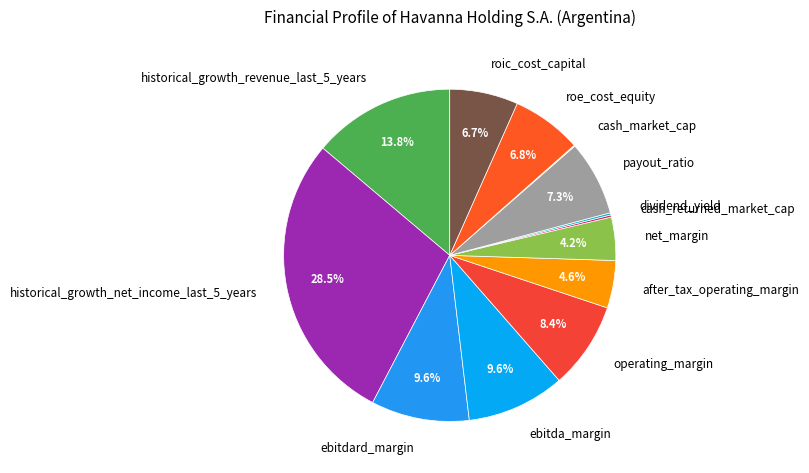

What portion of the pie excludes ebitda_margin?

90.4%